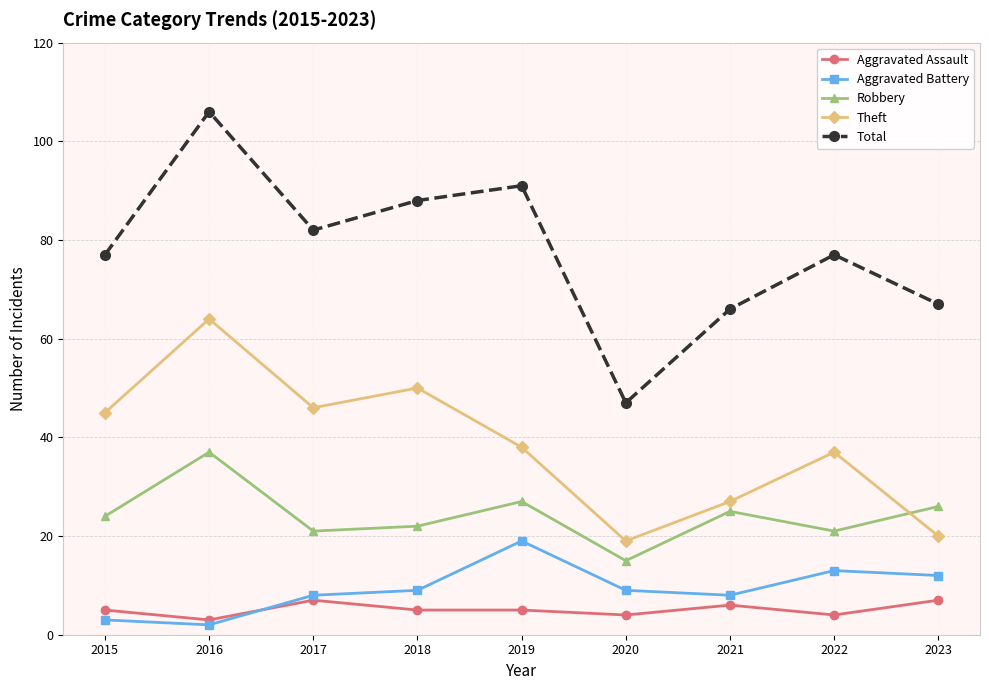

Reading right to left, extract all data points from this chart.

Aggravated Assault: 7	4	6	4	5	5	7	3	5
Aggravated Battery: 12	13	8	9	19	9	8	2	3
Robbery: 26	21	25	15	27	22	21	37	24
Theft: 20	37	27	19	38	50	46	64	45
Total: 67	77	66	47	91	88	82	106	77